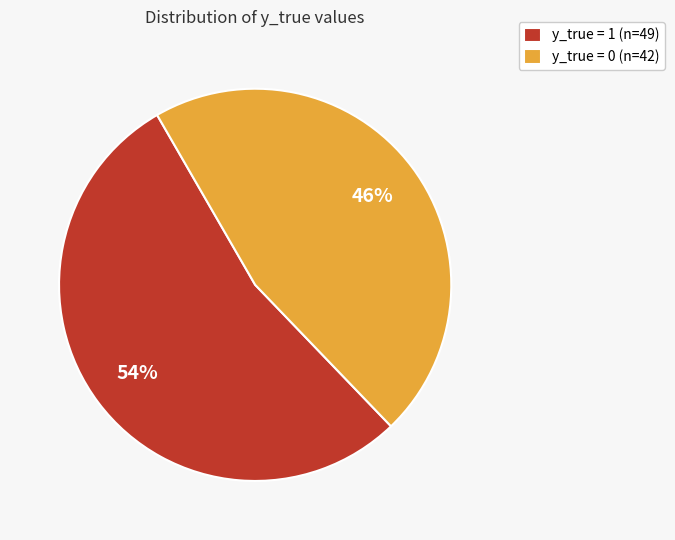

Count the number of slices in the pie.

2